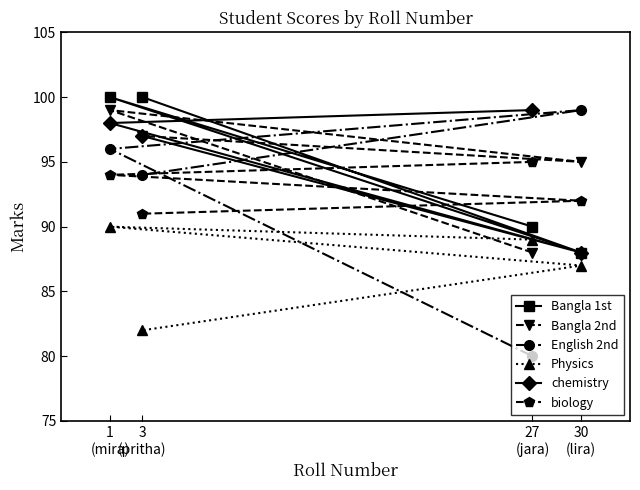

How many lines are shown in the chart?

6